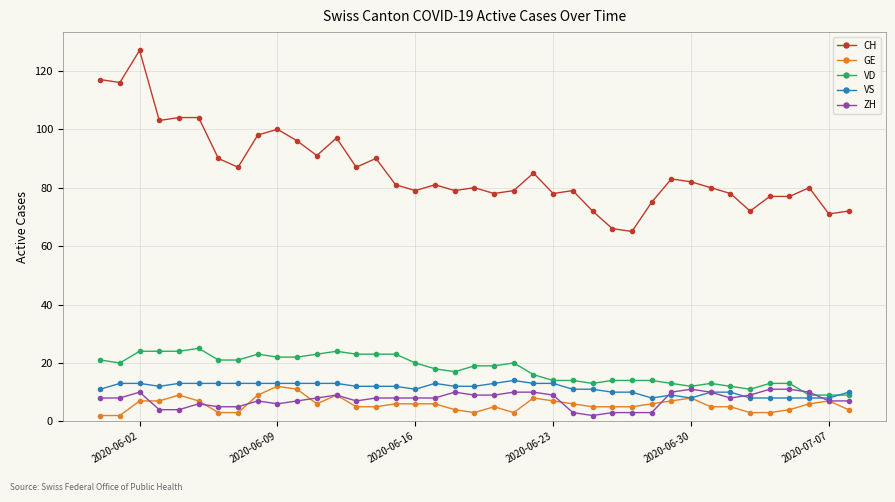

True or false: ZH has more than 0 points higher than both neighbors.

True